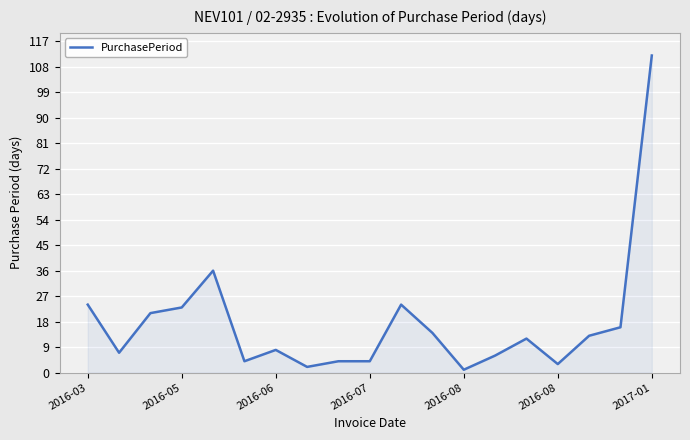

What is the minimum value shown in the chart?

1